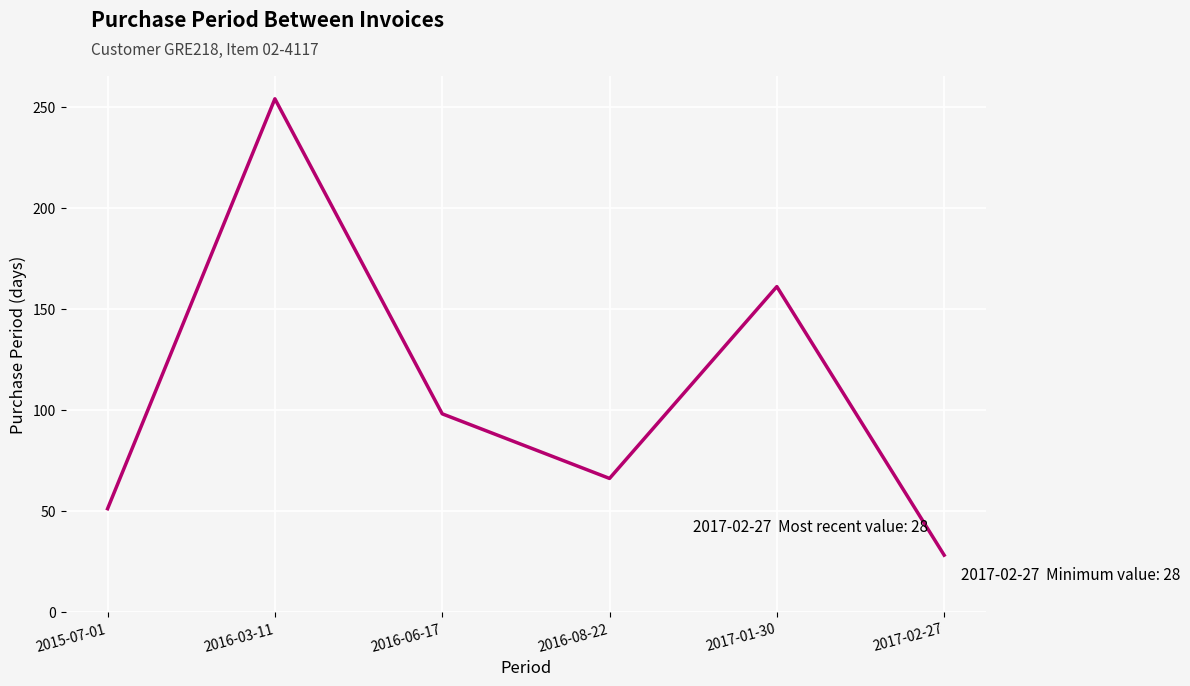

What is the change in value from 2015-07-01 to 2016-06-17?

+47